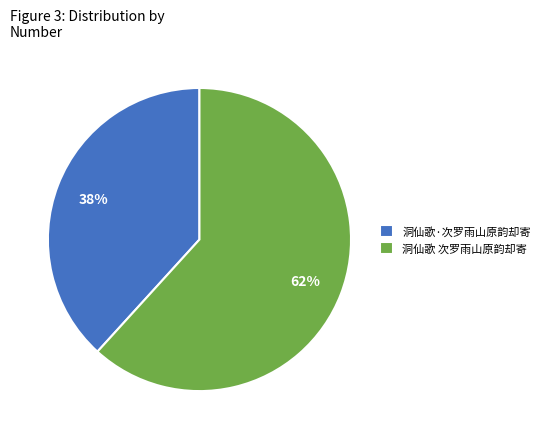

What percentage is the 洞仙歌 次罗雨山原韵却寄 slice, to the nearest percent?

62%